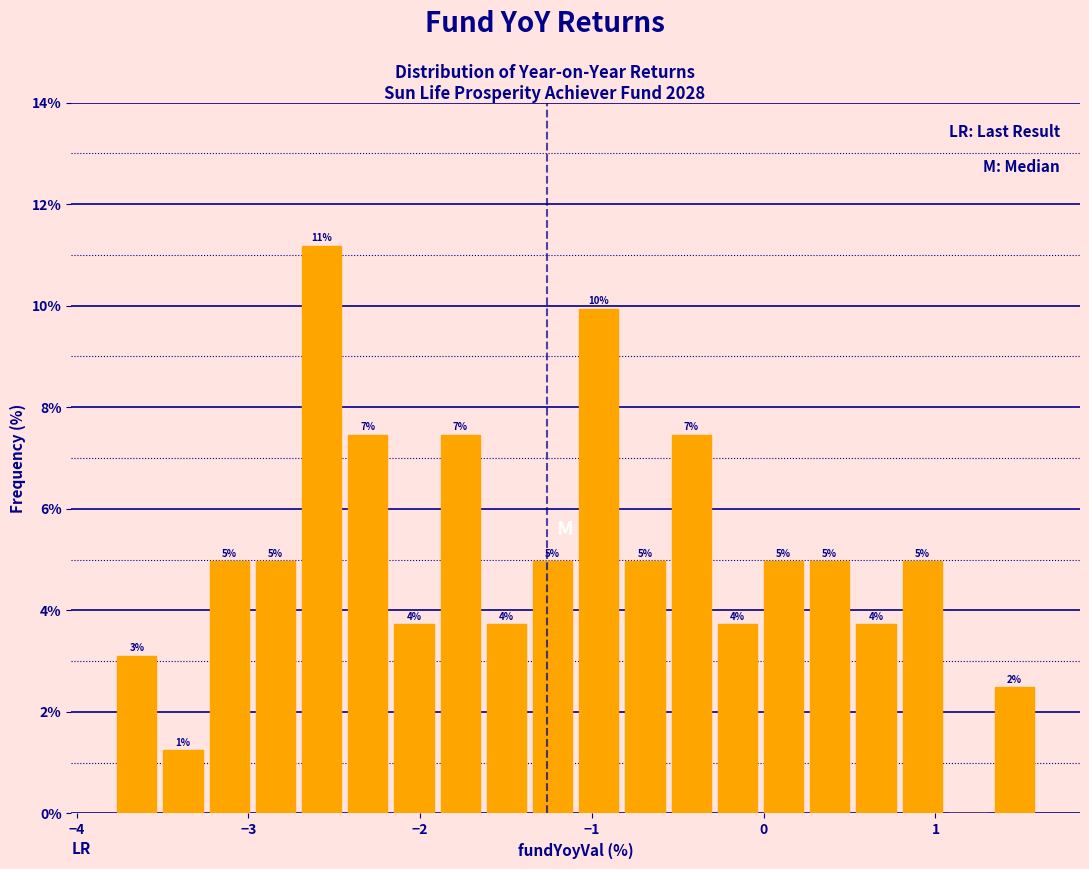

Read against the x-axis, roughly where is the centre of the tallest bar?

-2.6